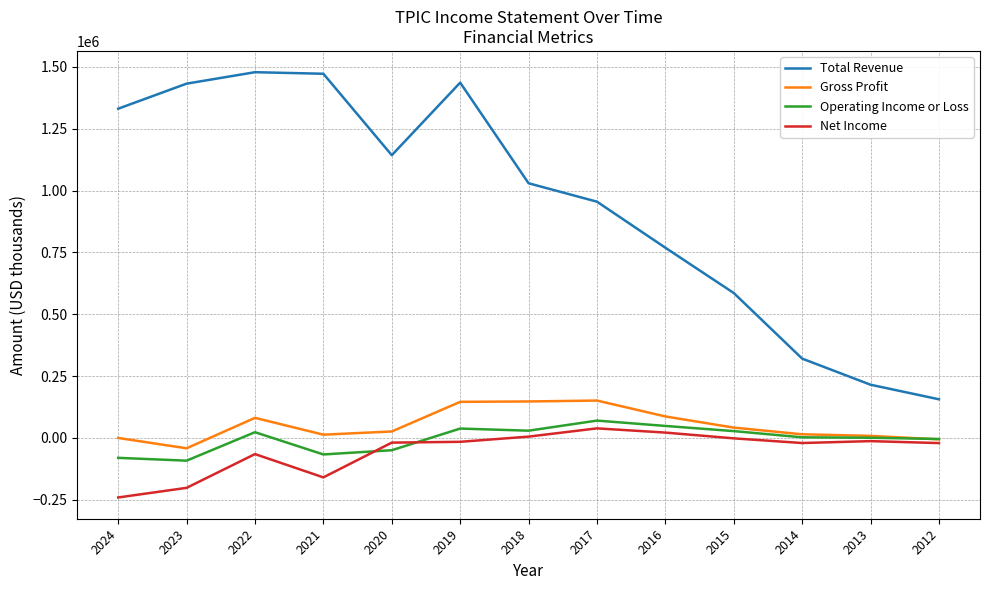

What is the spread (max minus min) of values at 2023?

1634200